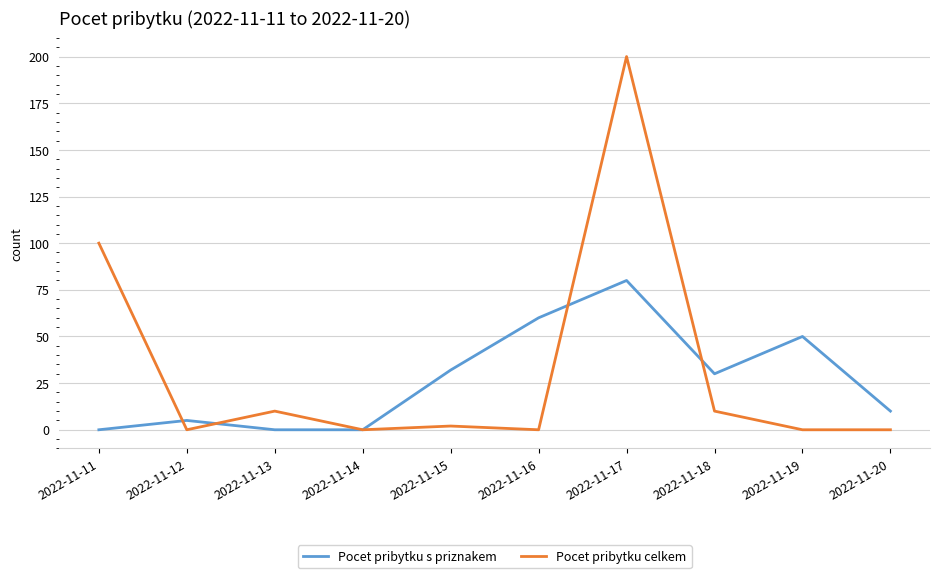

What is the spread (max minus min) of values at 2022-11-11?

100